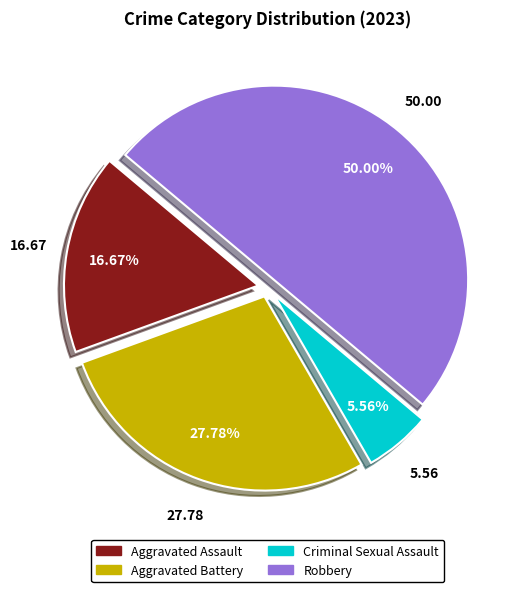

Which category has the biggest portion of the pie?

Robbery